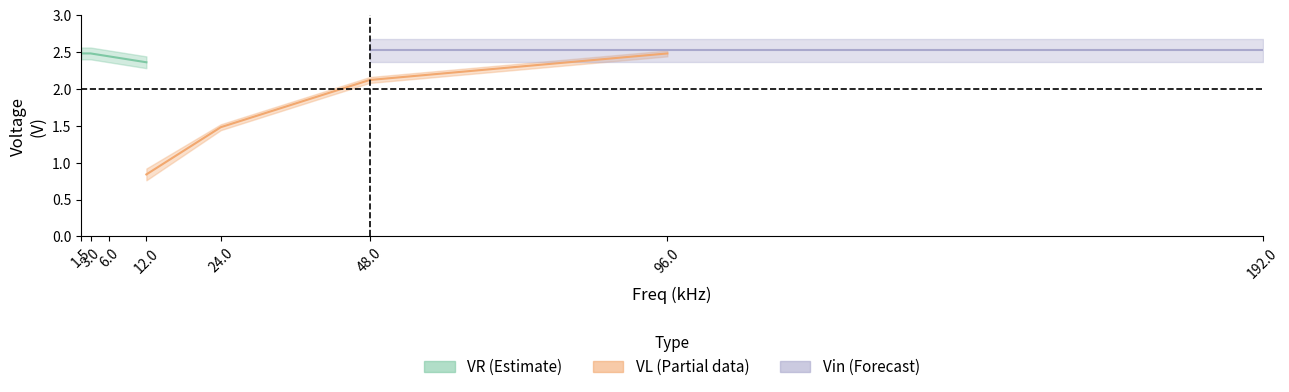

What is the maximum value for sigmaV_in?

0.2